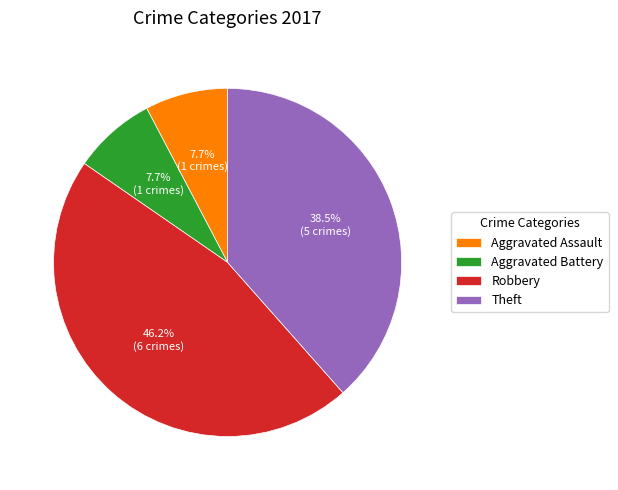

Between Aggravated Assault and Theft, which is larger?

Theft